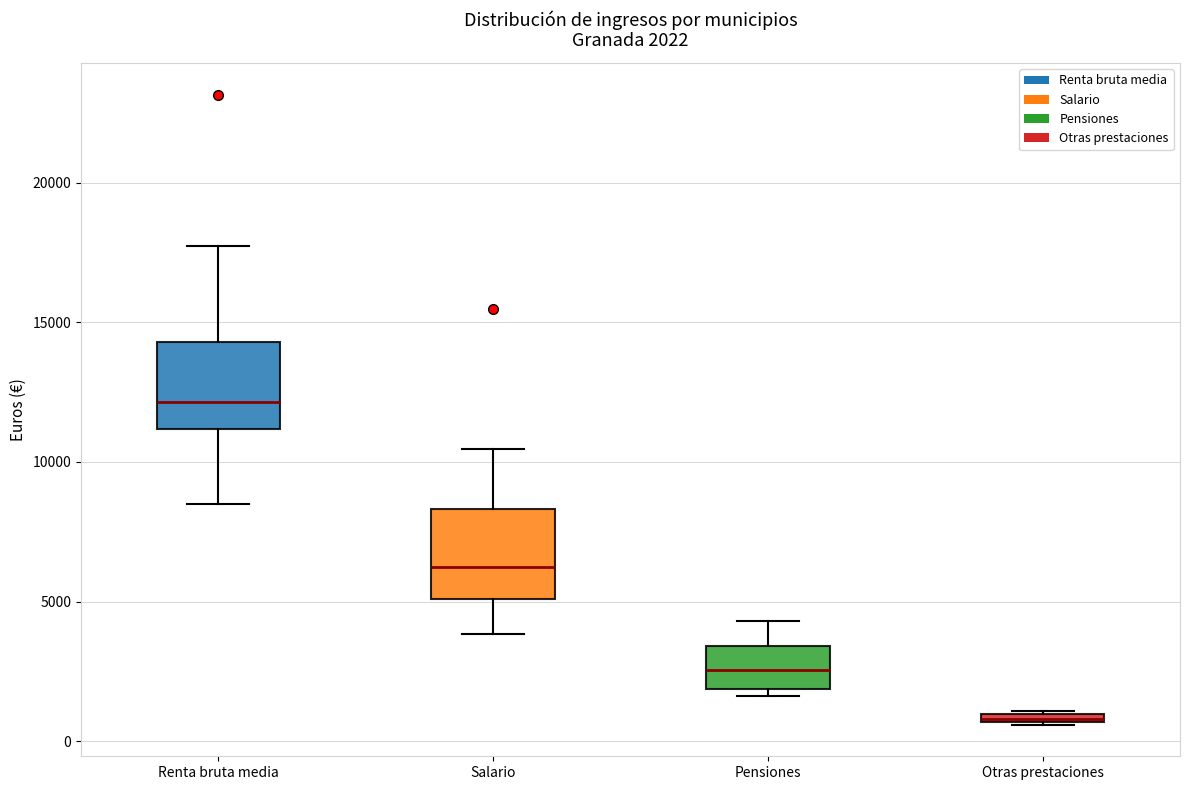

Which box has the lowest median line?

Otras prestaciones